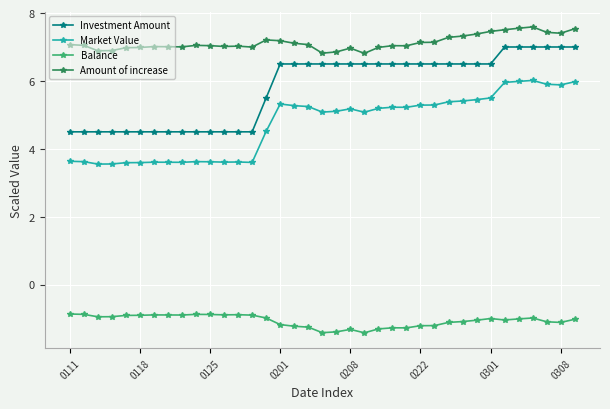

What is the maximum value for Amount of increase?

7.6